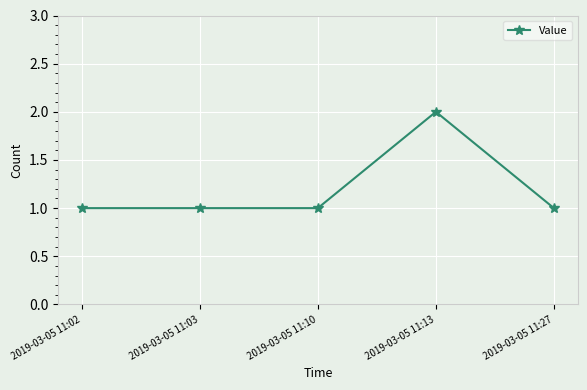

The value at 2019-03-05 11:02 is 1. True or false?

True